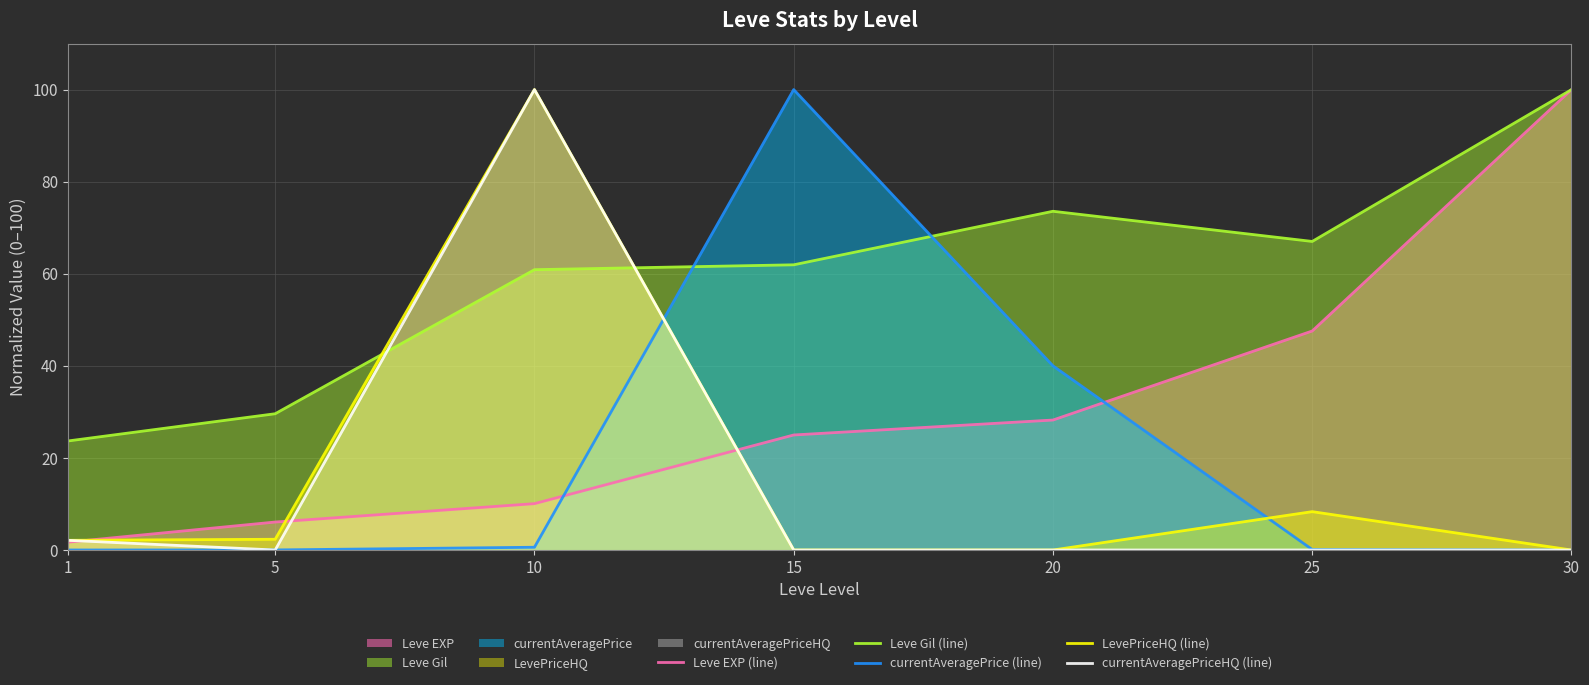

Which series has the largest range (max minus min)?

currentAveragePrice (line)